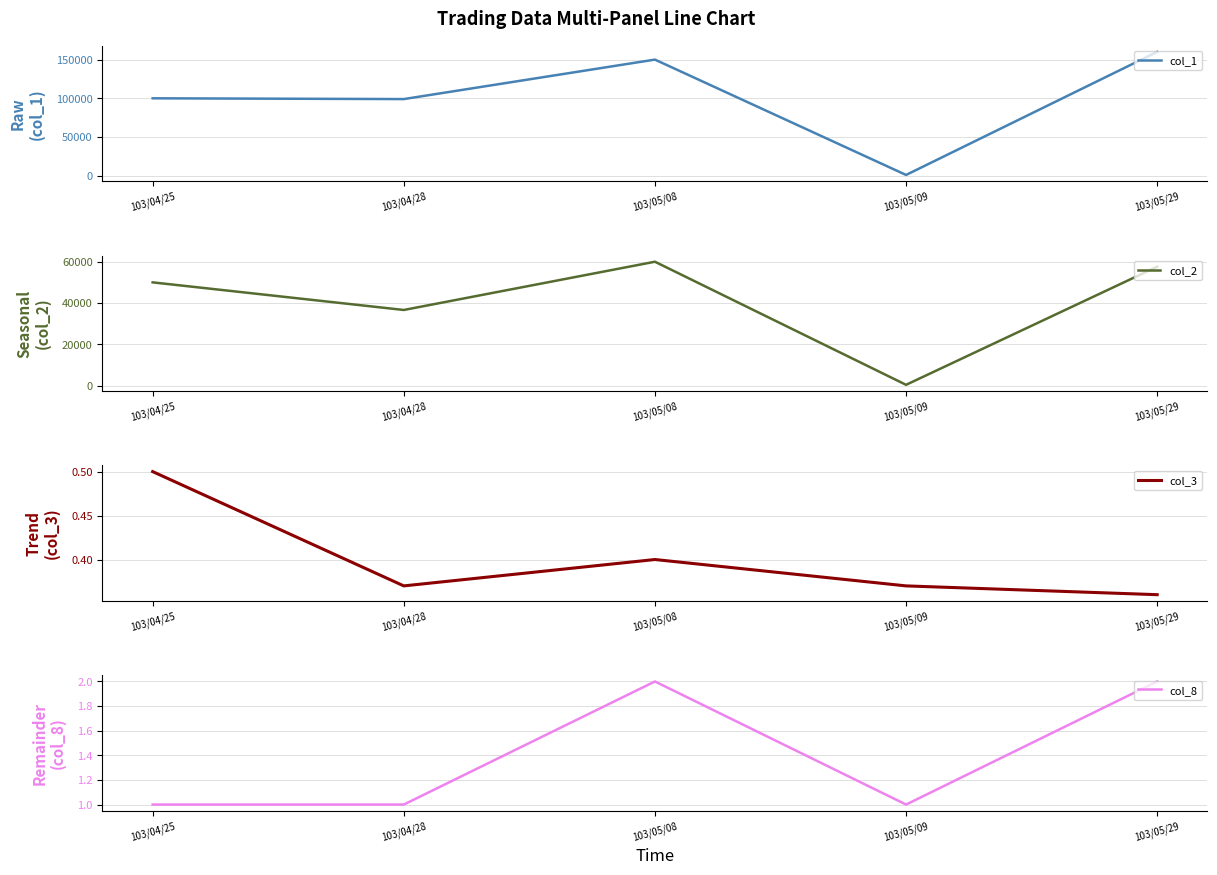

The col_8 series shows 1.0 at 103/04/25. True or false?

True